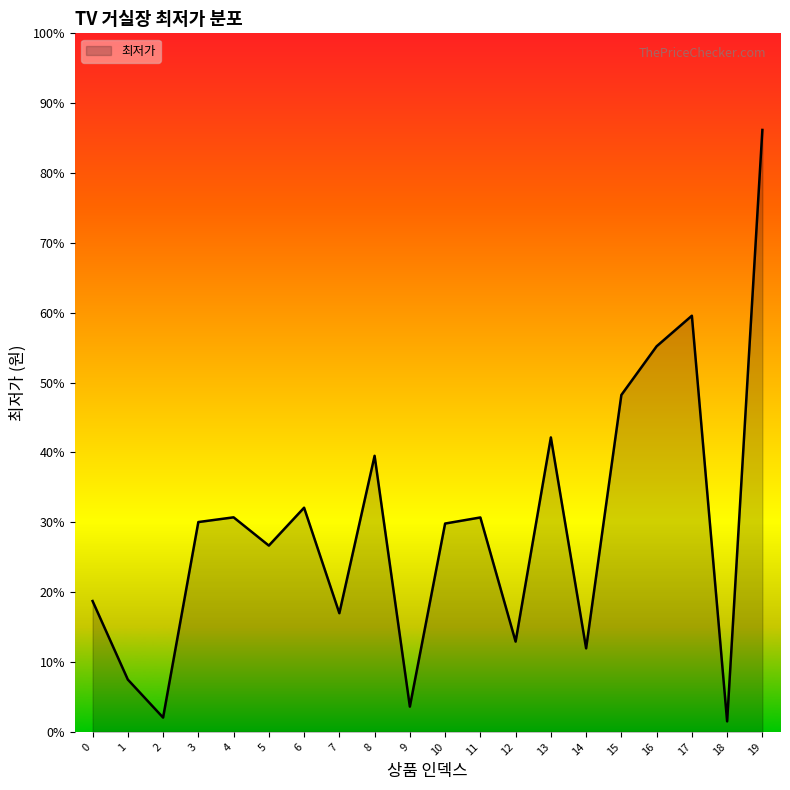

List the labels in order of value, smallest first.

18, 2, 9, 1, 14, 12, 7, 0, 5, 10, 3, 11, 4, 6, 8, 13, 15, 16, 17, 19